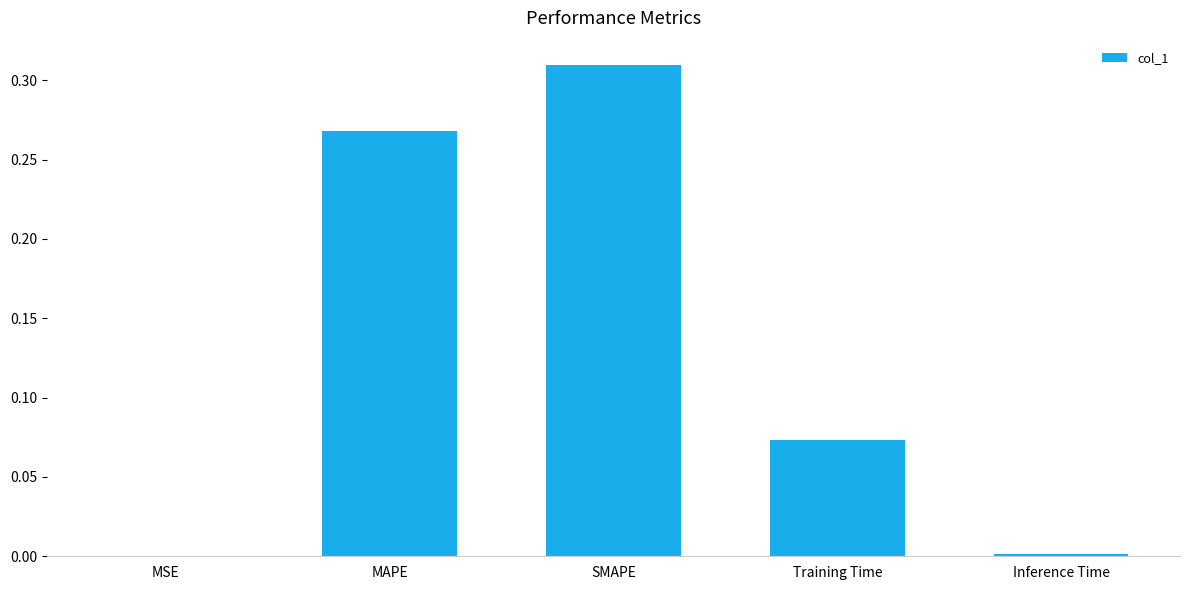

Are the bars horizontal?

No